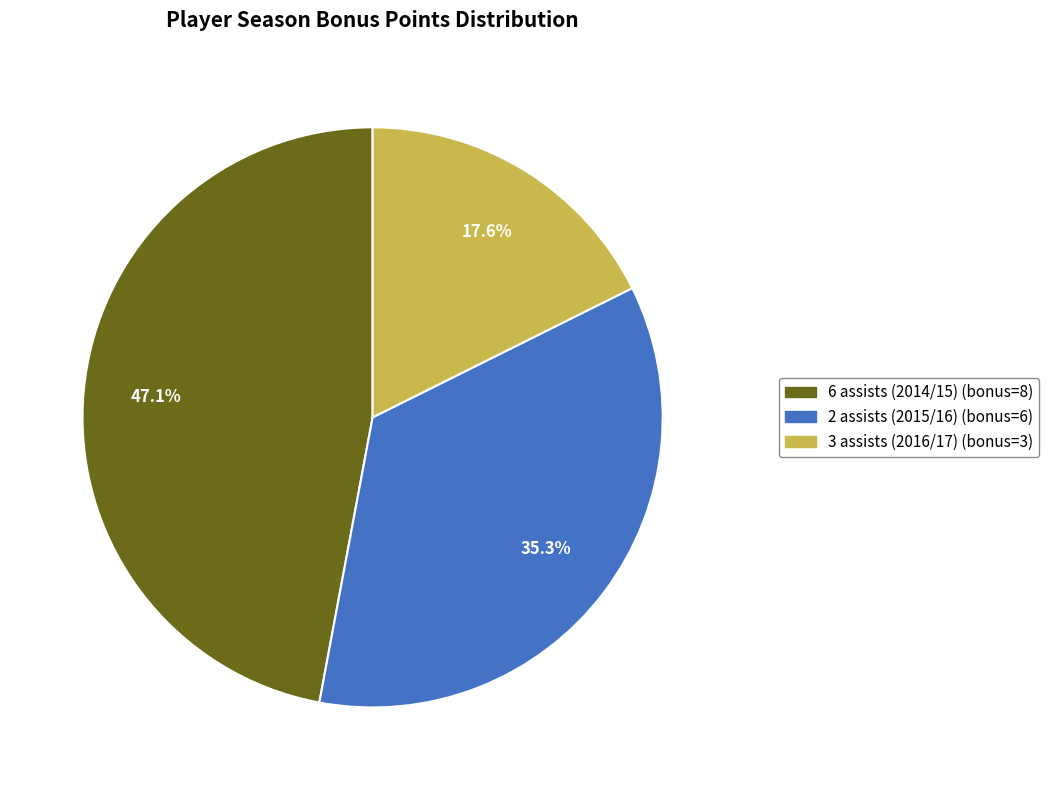

To the nearest percent, what portion does 3 assists (2016/17) represent?

18%